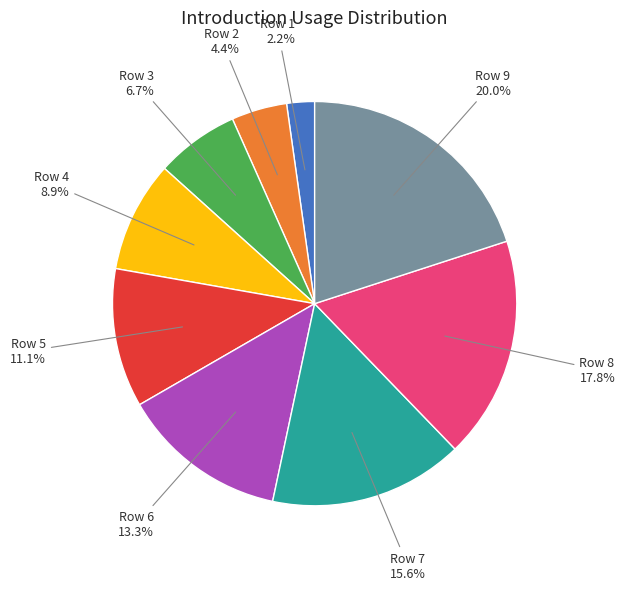

Does Row 6 represent more than half of the total?

No